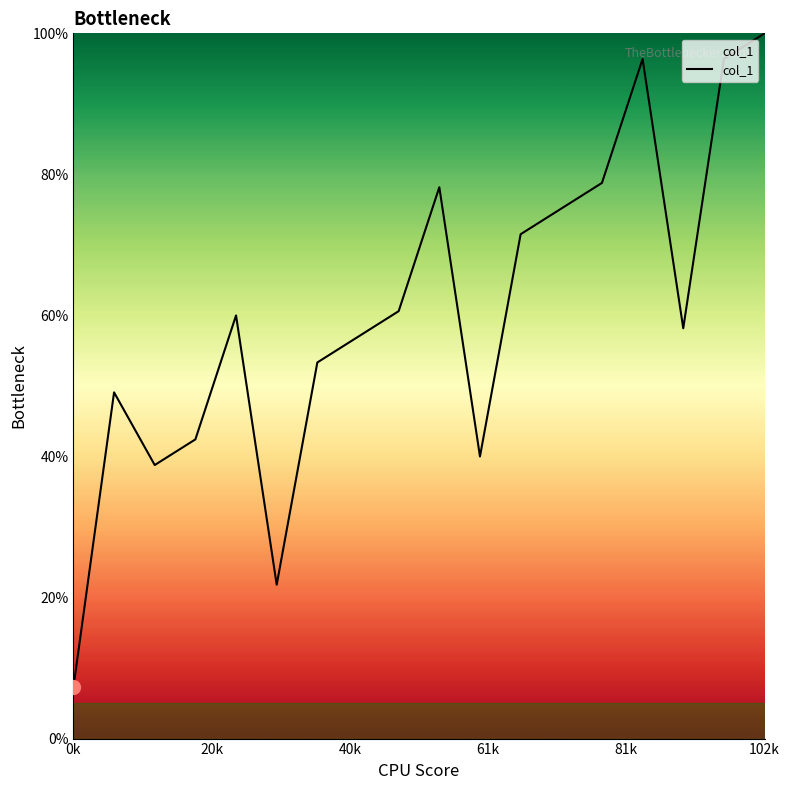

What is the difference between the maximum and minimum values?

92.7